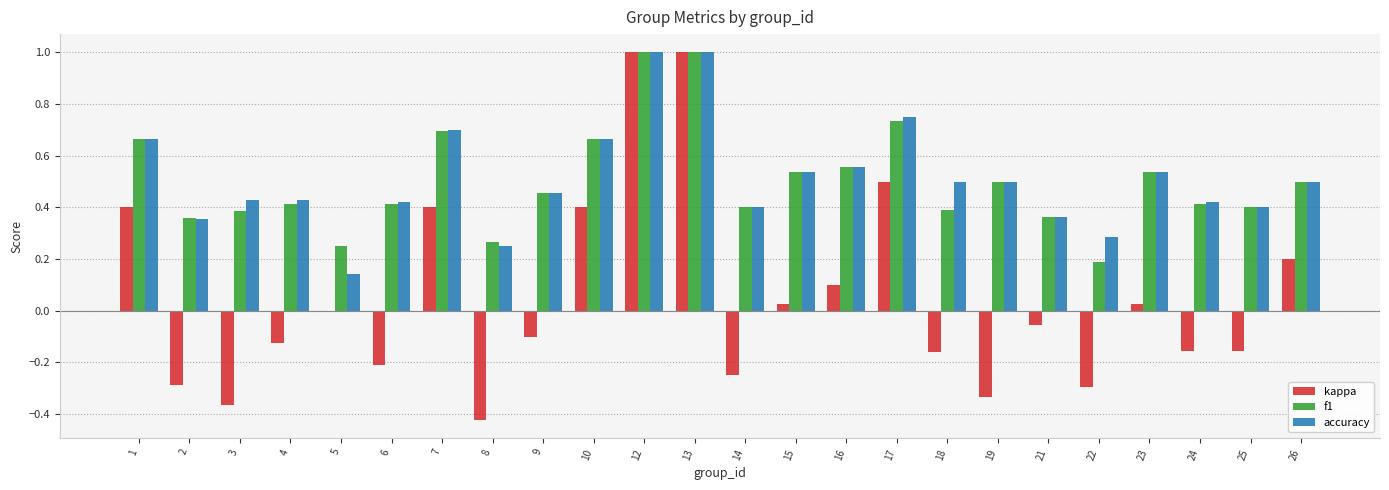

What is the sum of all kappa values?

1.1